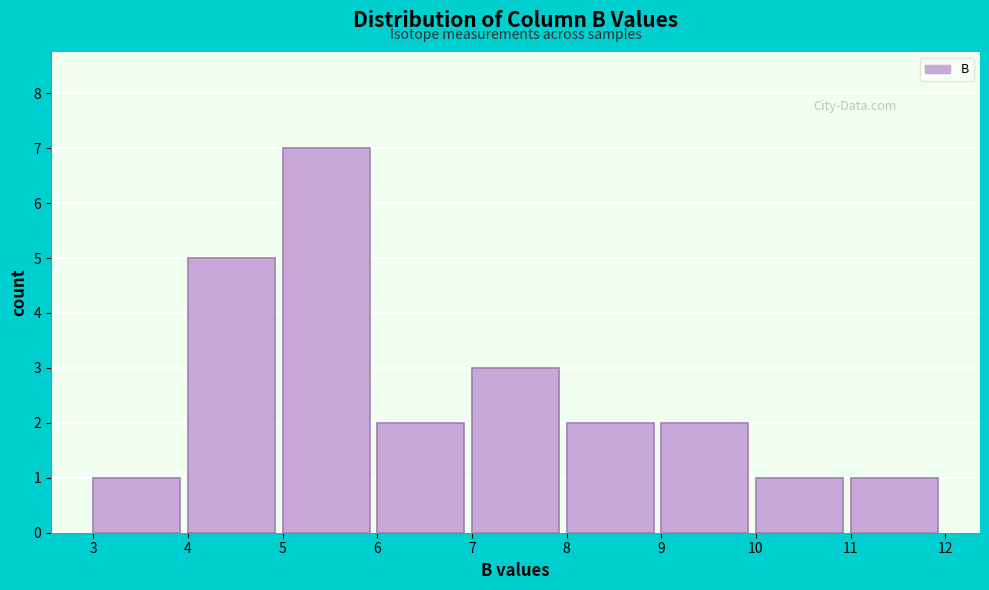

Reading left to right, list every bar in this chart as the range it spans on the x-axis followed by its height. The values are not printed on the chart, so give them approximately, as read against the axis.

3 to 4: 1
4 to 5: 5
5 to 6: 7
6 to 7: 2
7 to 8: 3
8 to 9: 2
9 to 10: 2
10 to 11: 1
11 to 12: 1